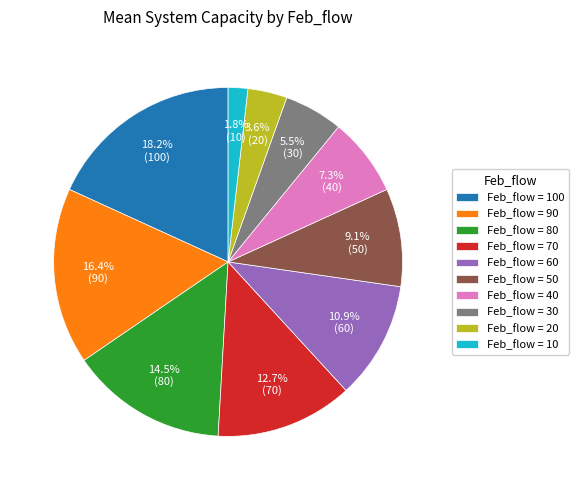

What portion of the pie excludes Feb_flow = 60?

89.1%